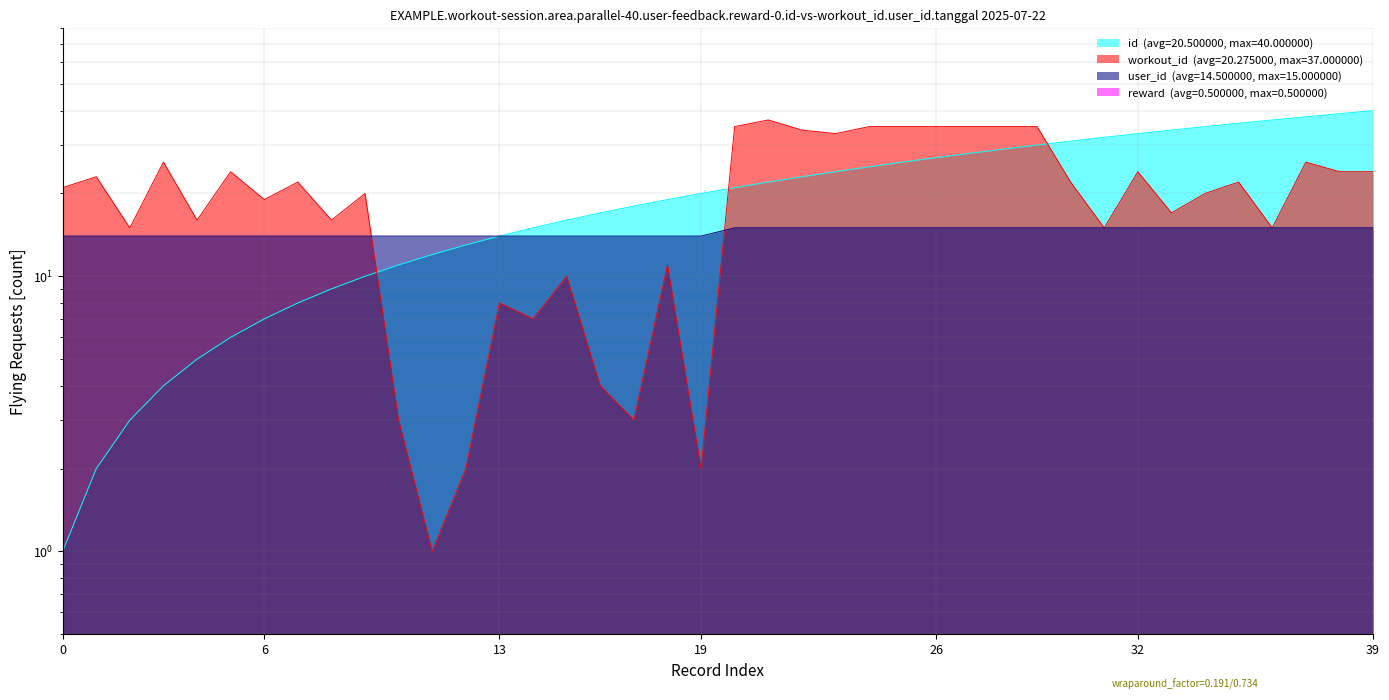

Which series has the largest range (max minus min)?

id